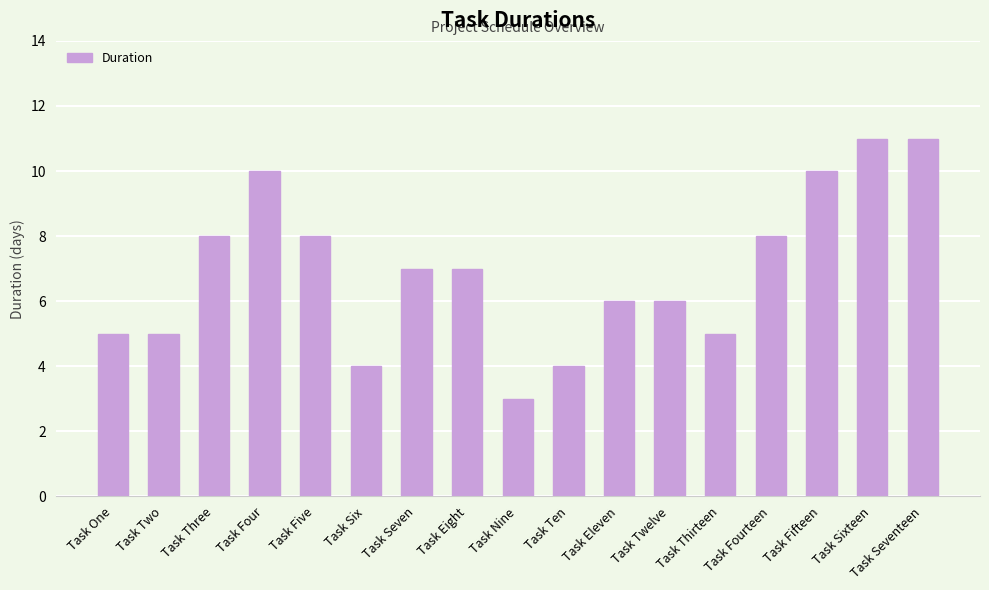

Where does the data first go above 7?

Task Three